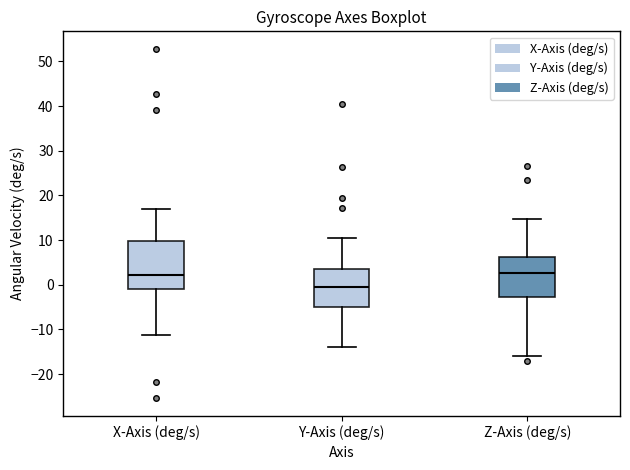

Which box has the lowest median line?

Y-Axis (deg/s)